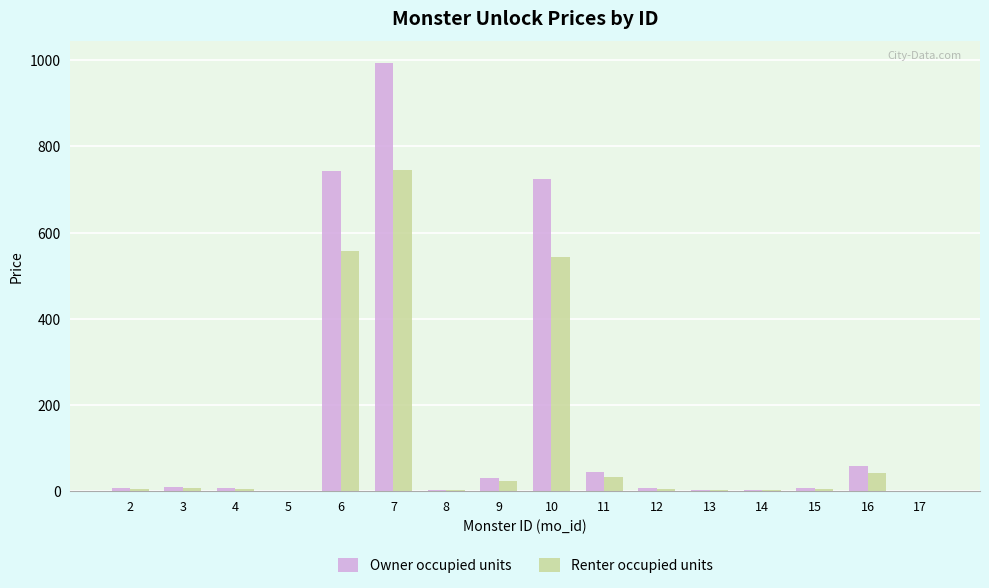

The value of Owner occupied units at 6 is 1329.8. True or false?

False